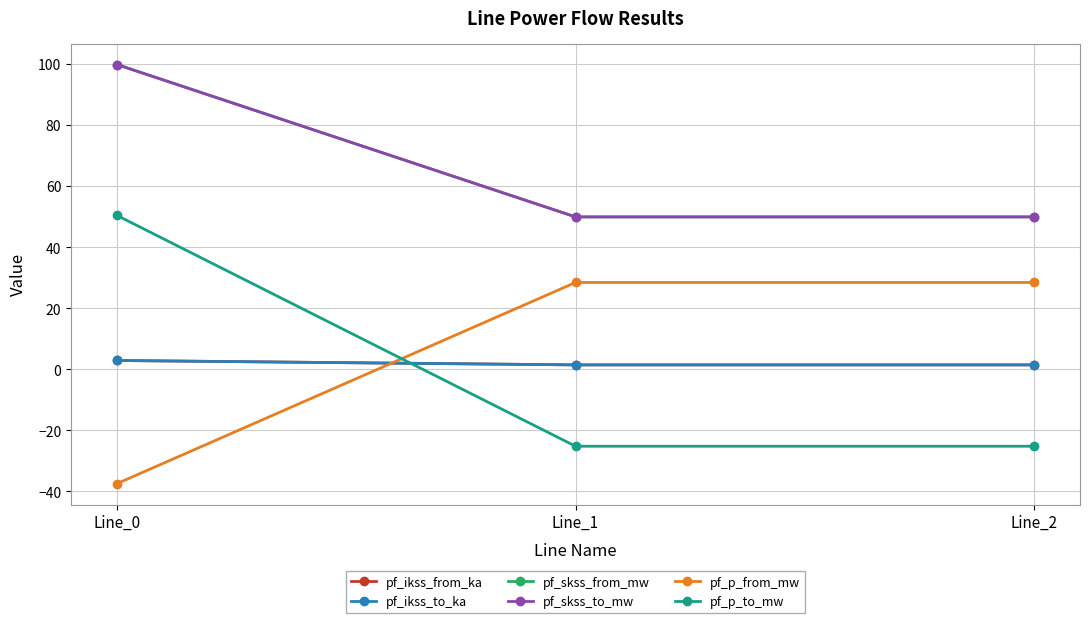

At which category is the sum across all series the highest?

Line_0